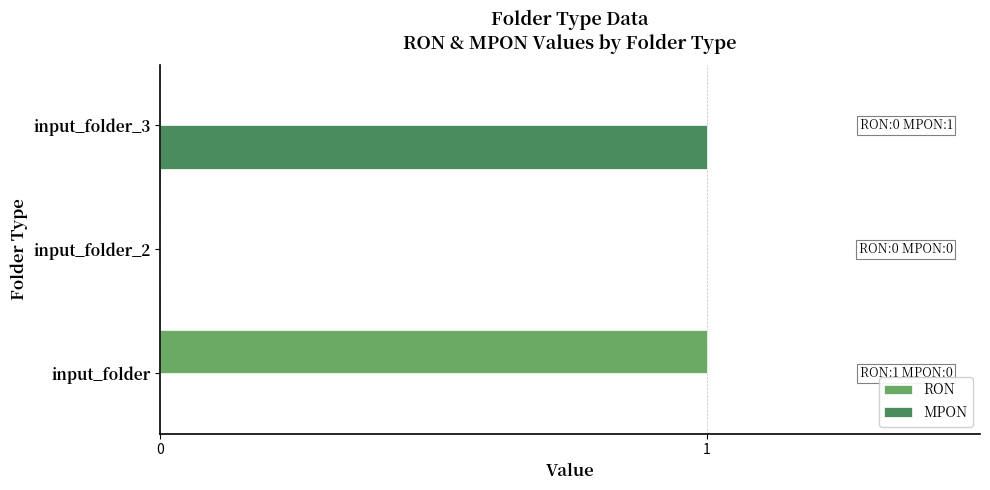

The MPON series shows 1 at input_folder_3. True or false?

True